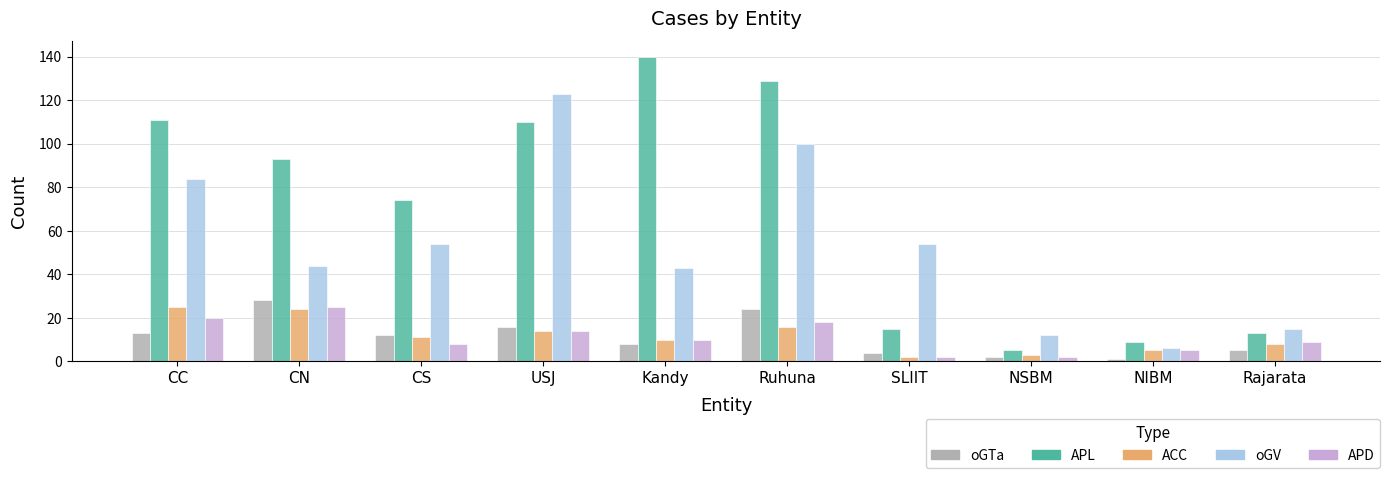

What is the total value across all series at SLIIT?

77